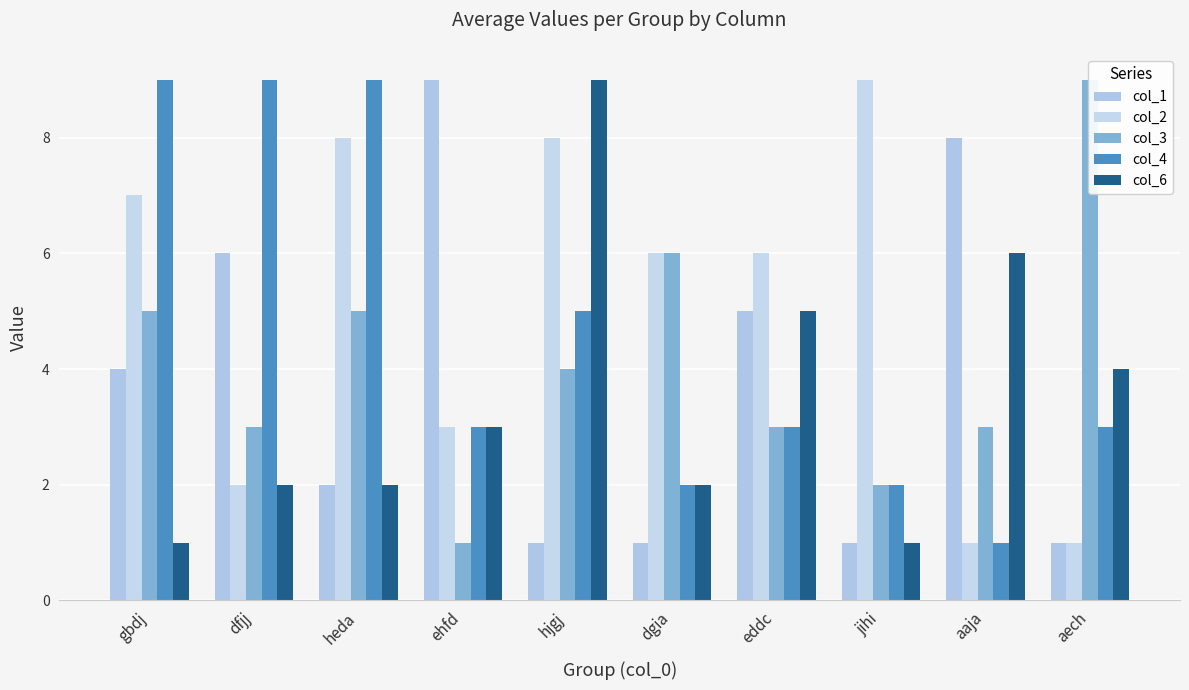

How many categories are shown in the chart?

10